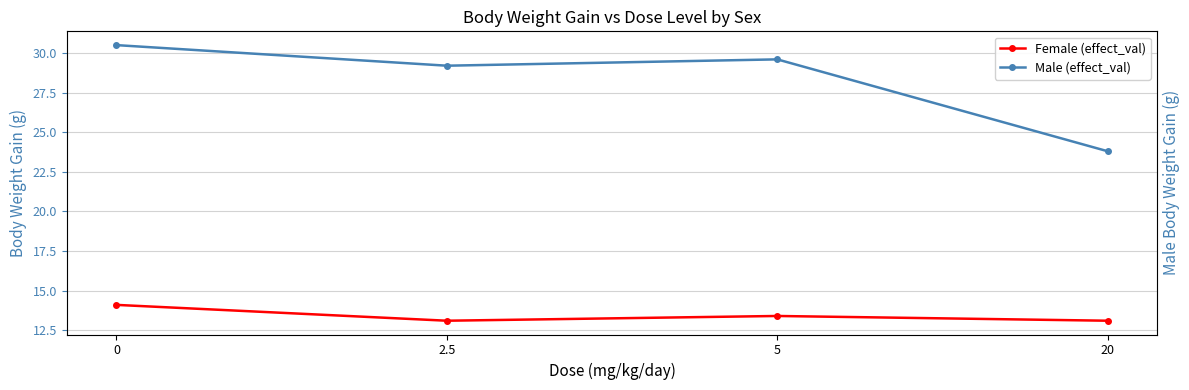

How many lines are shown in the chart?

2